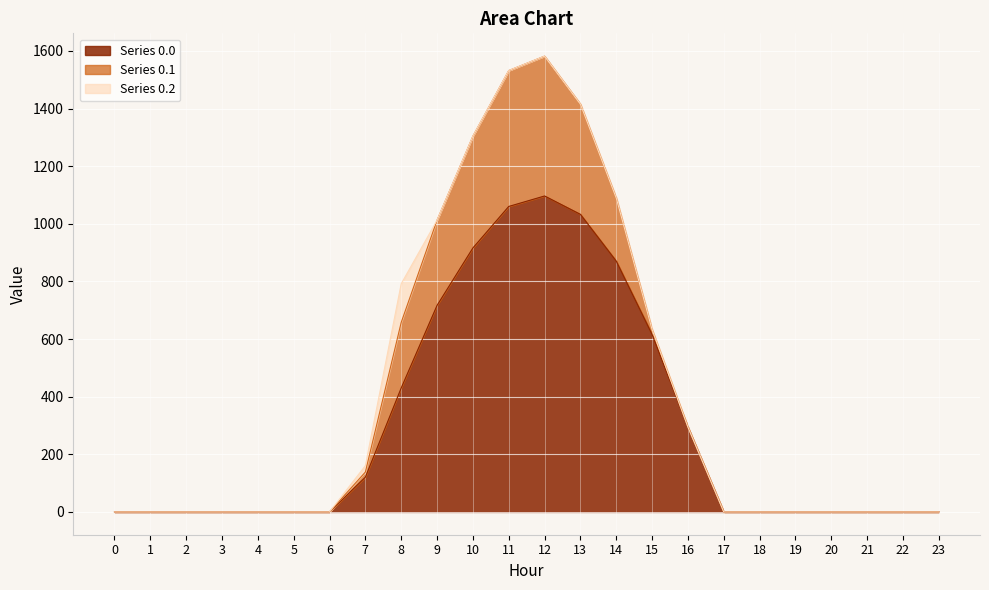

True or false: row_0.0 and row_0.1 intersect in this chart.

False